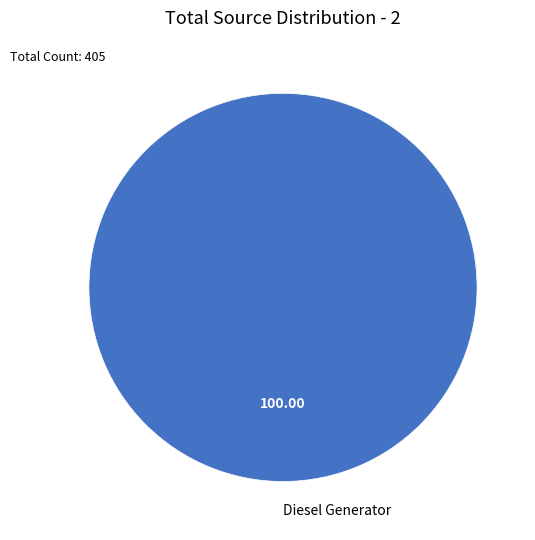

Does Diesel Generator represent more than half of the total?

Yes